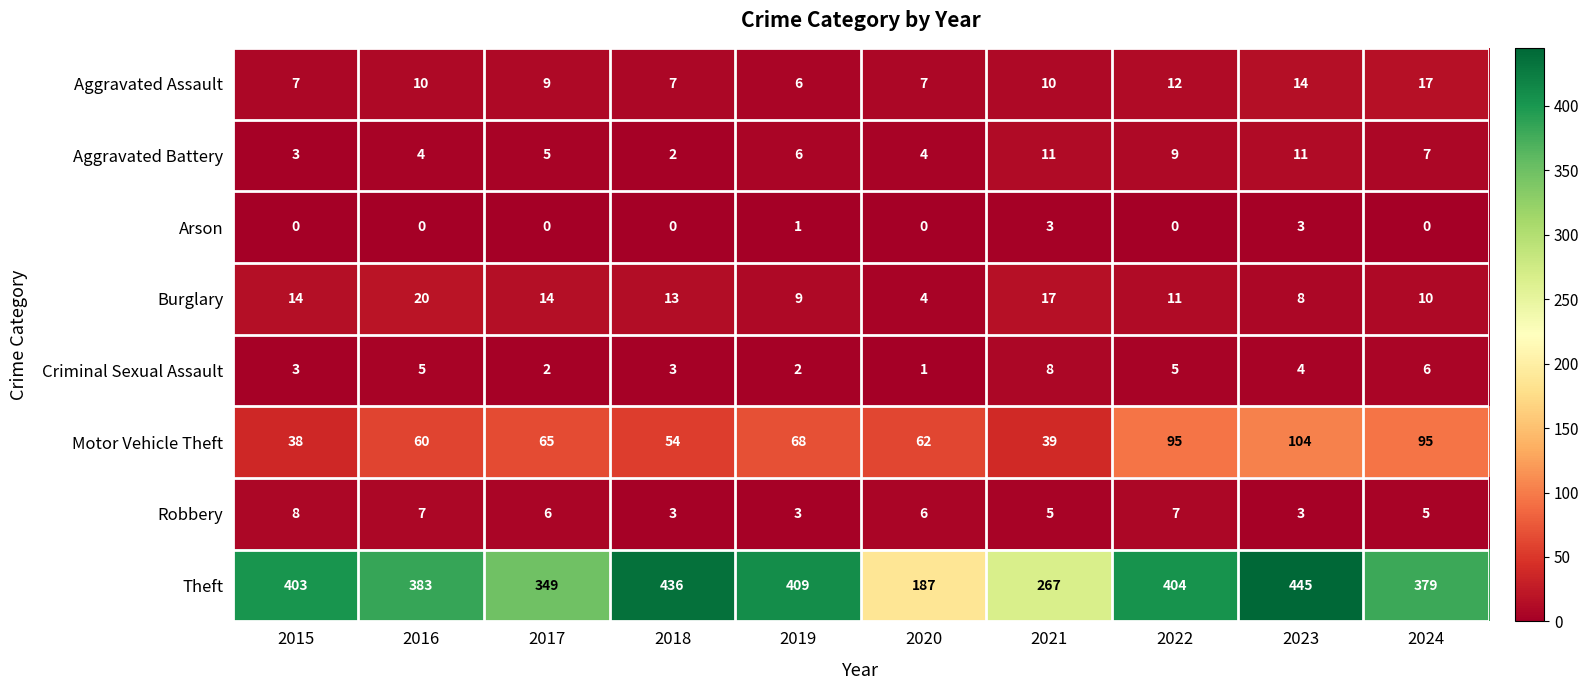

What is the difference between the Aggravated Assault values at 2018 and 2022?

5